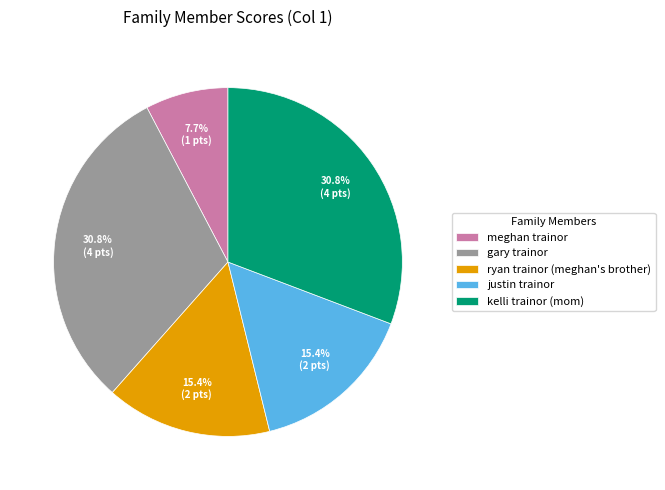

How many slices are in this pie chart?

5